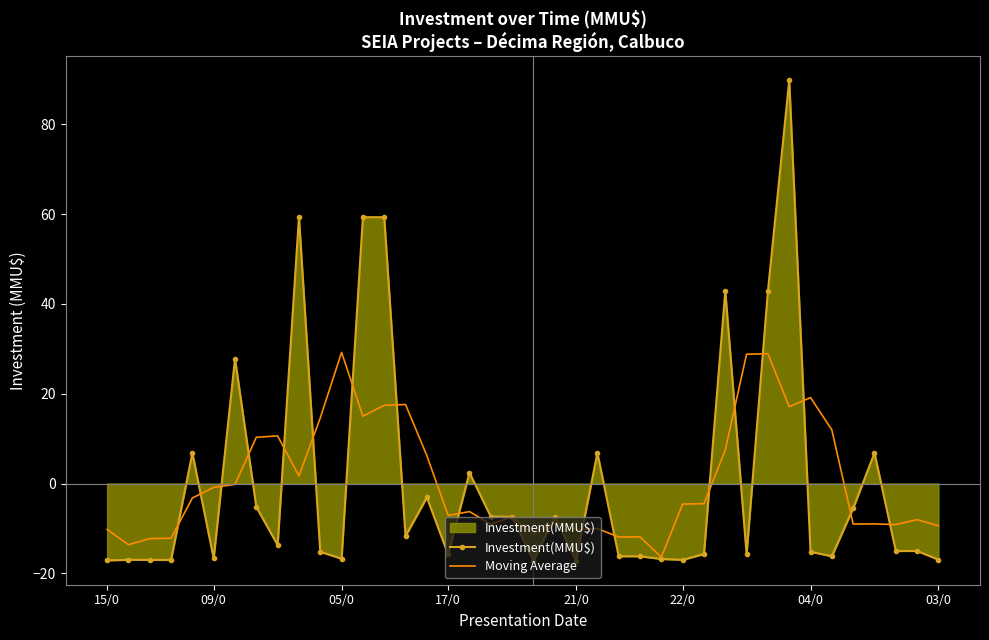

Which series has the largest range (max minus min)?

Investment(MMU$)